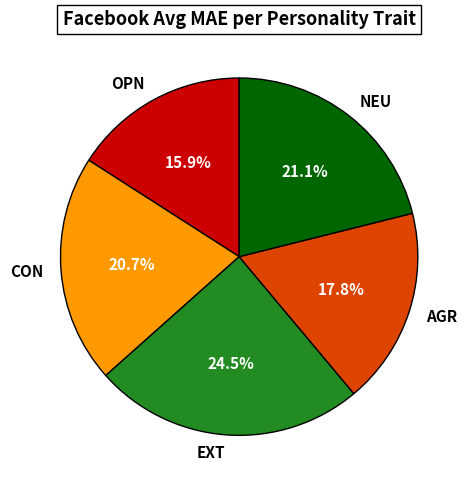

Is AGR the majority of the pie?

No